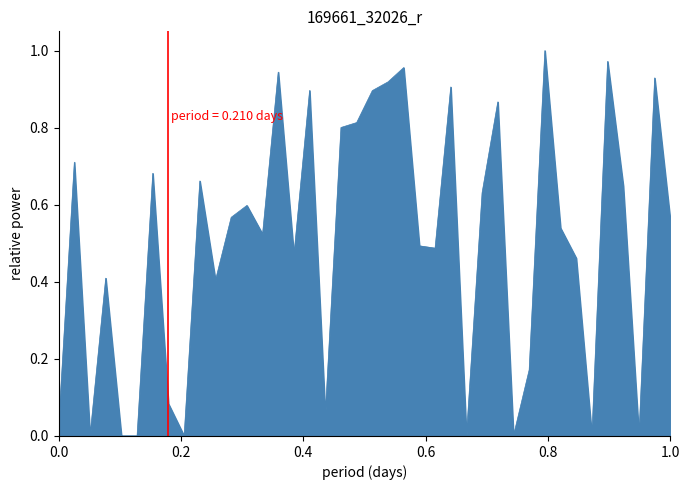

What is the difference between the second highest and second lowest values?

1.0